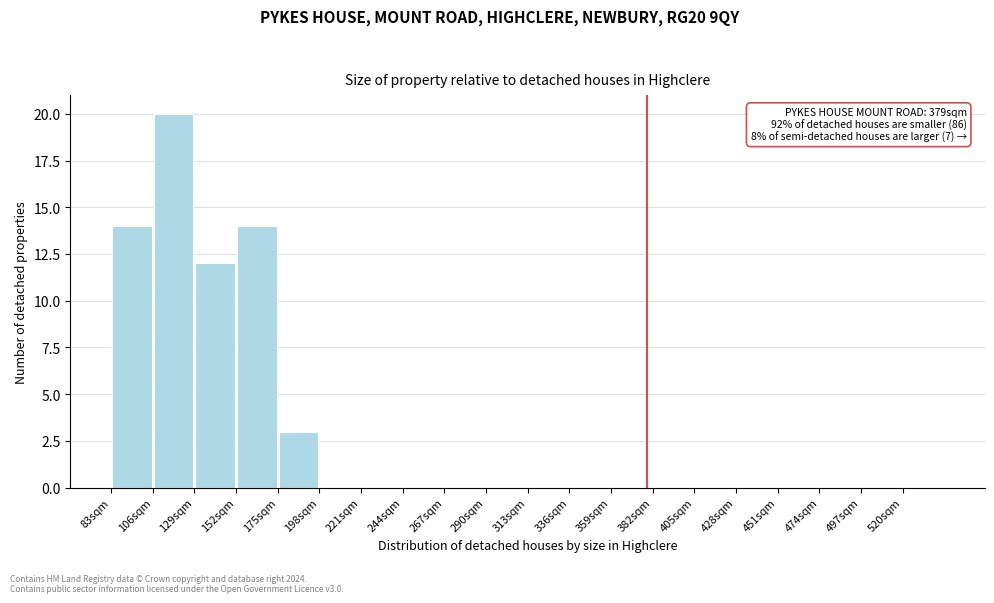

Which range on the x-axis has the tallest bar?

106 to 129